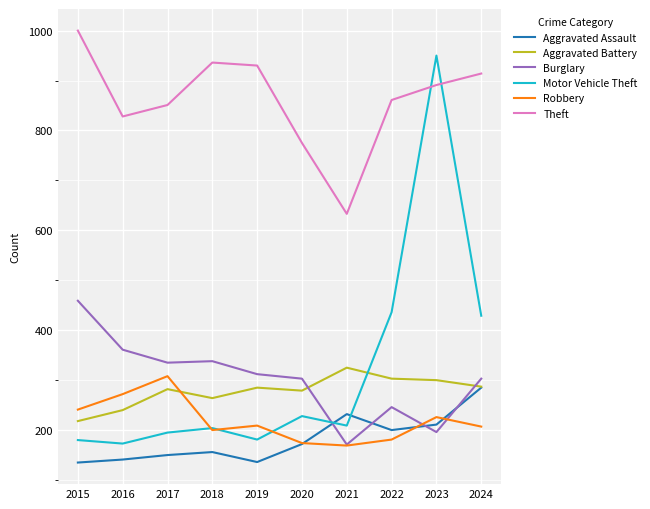

What is the greatest value displayed?

1000